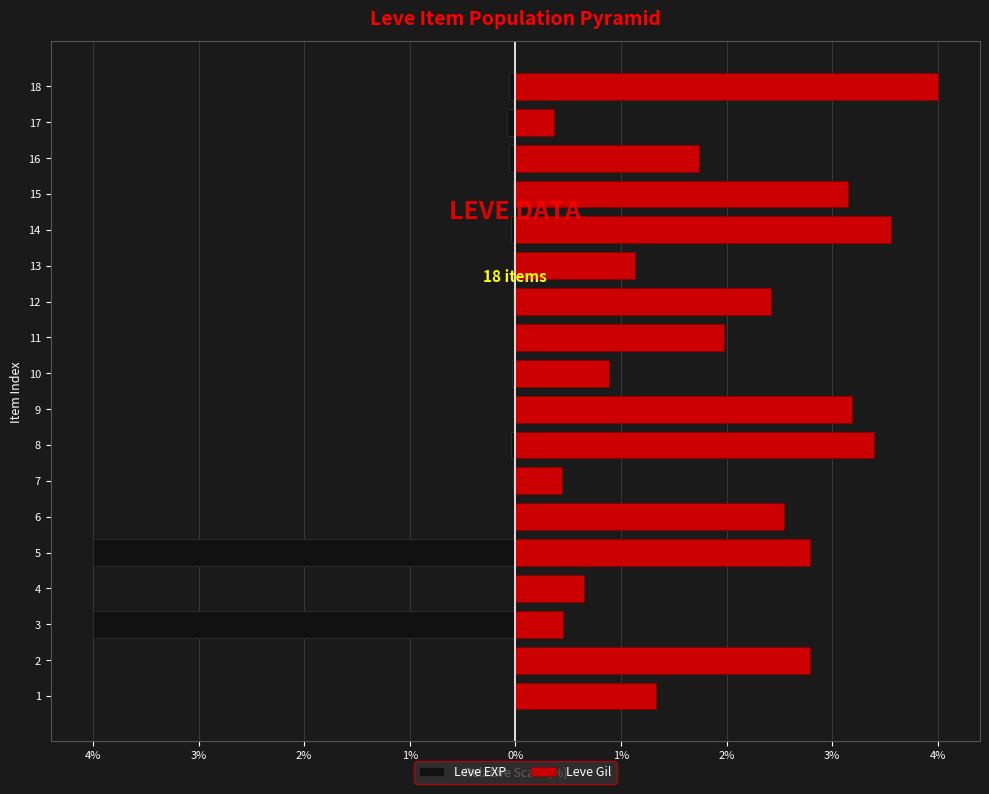

What are all the series names shown in the legend?

Leve EXP, Leve Gil